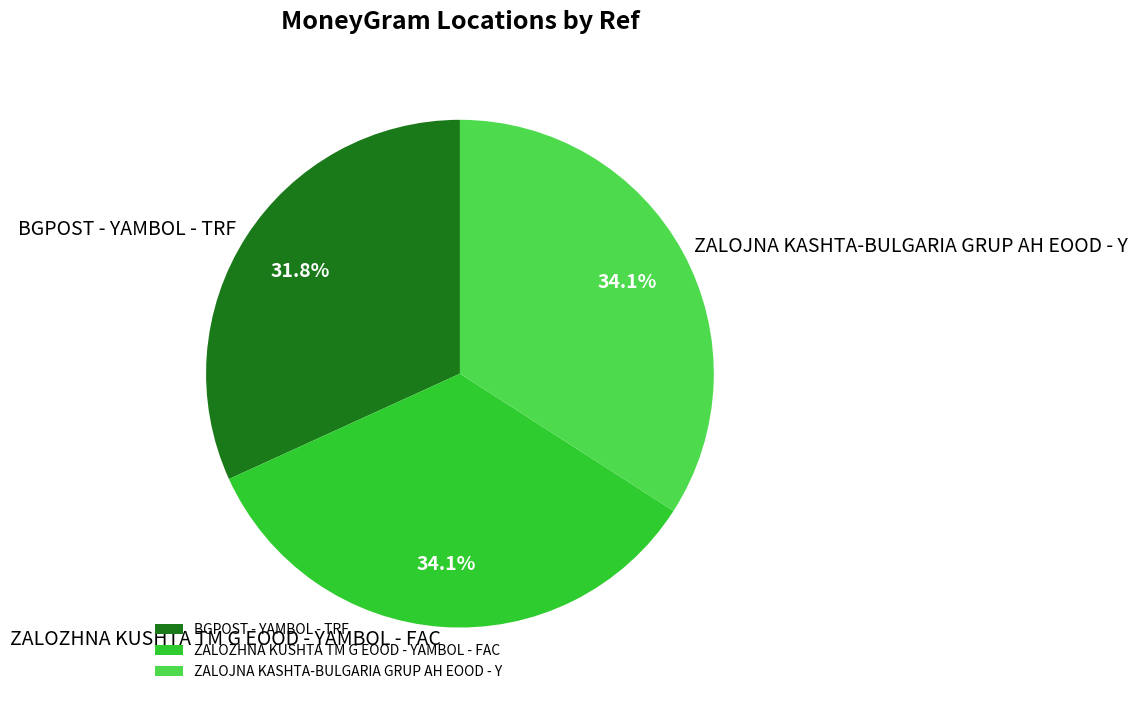

Is there any slice that represents more than half of the pie?

No